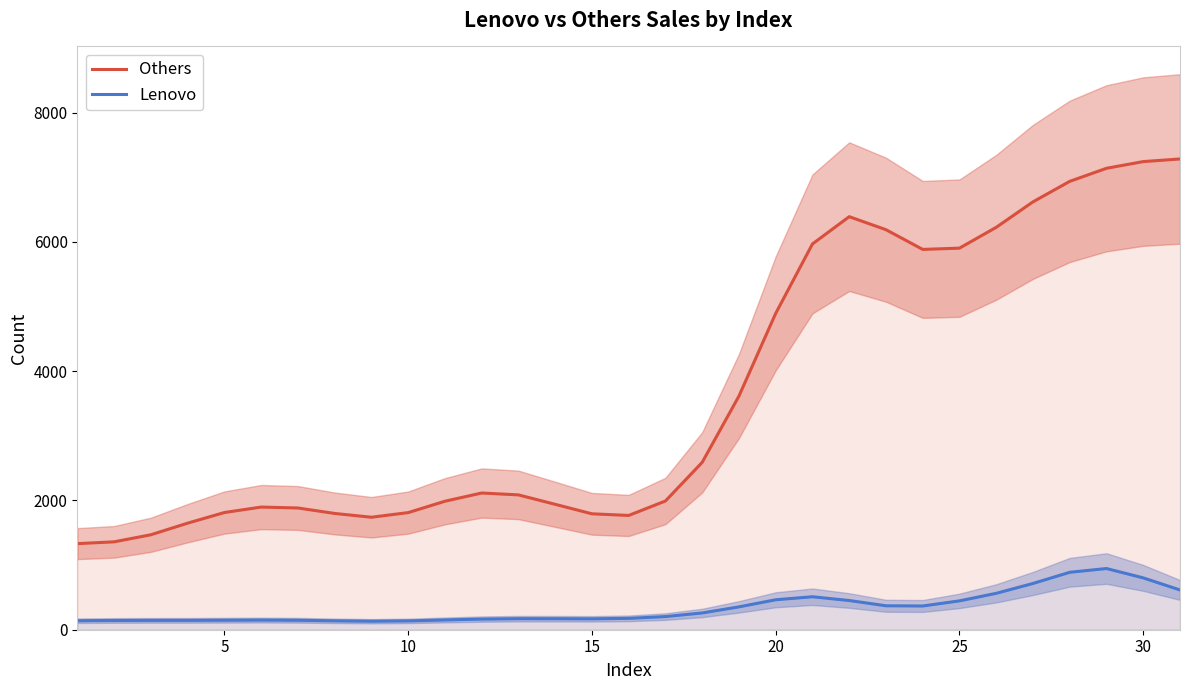

True or false: Others and Lenovo cross at least once.

False